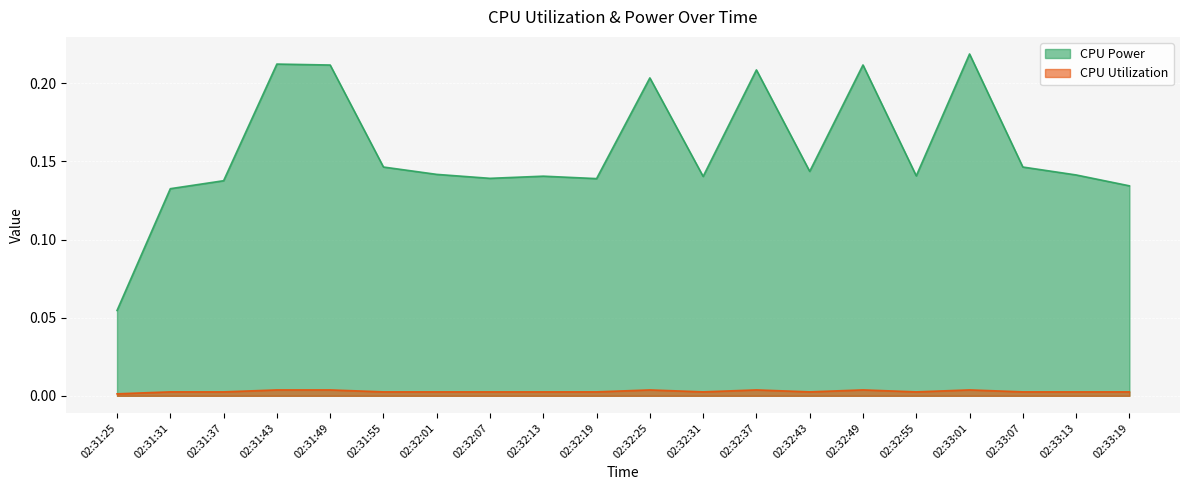

True or false: CPU Power has more than 1 interior local peaks.

True